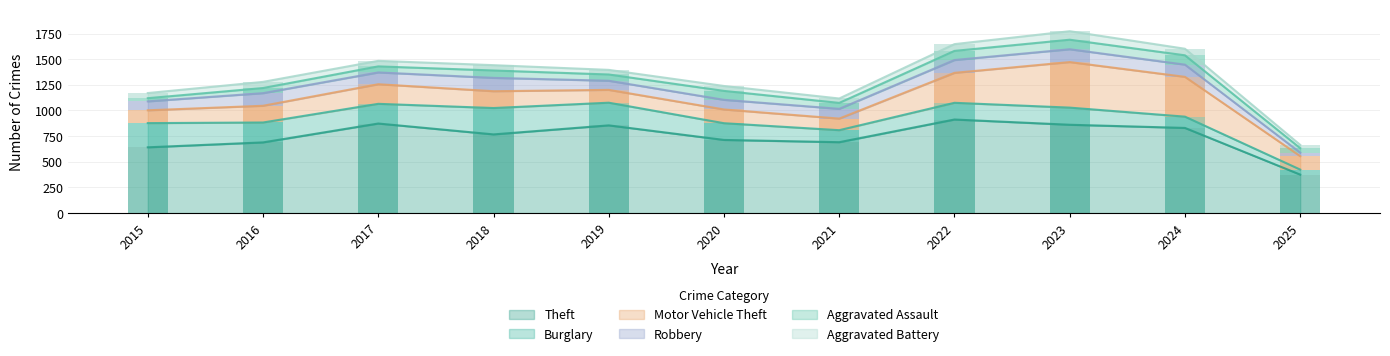

Is it true that Theft equals 264 at 2024?

False